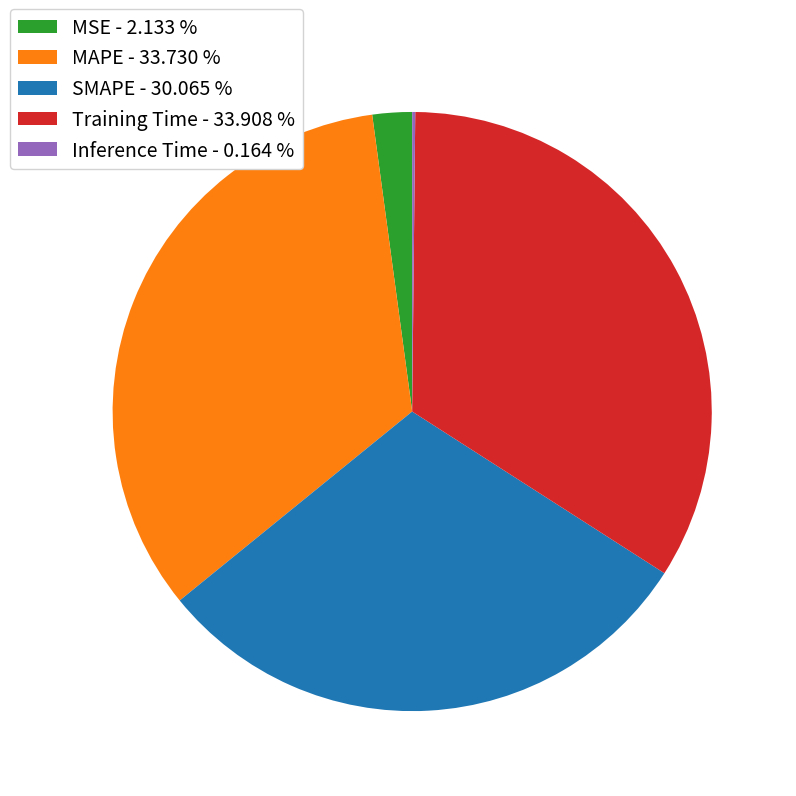

Is it true that Training Time is 40% of the pie?

False